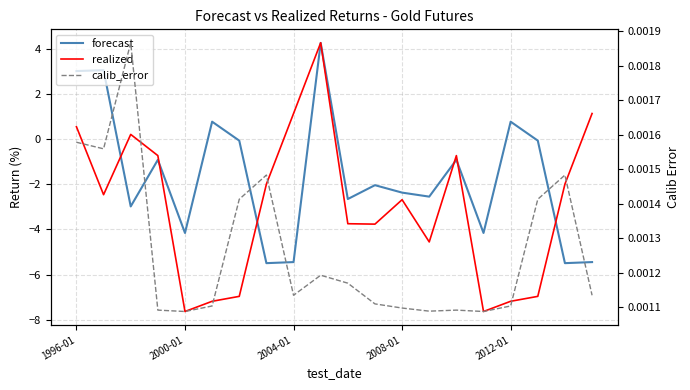

After their last crossing, which series has the higher values: forecast or calib_error?

calib_error